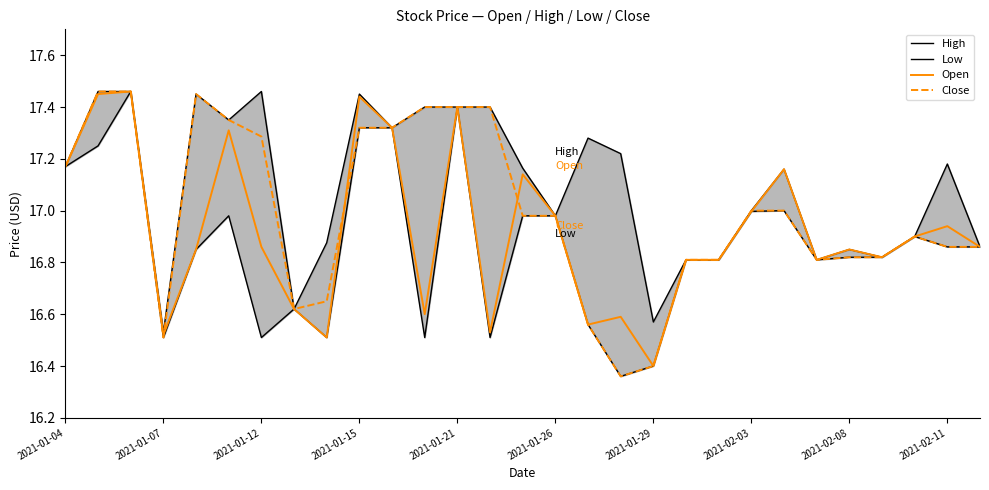

The value of Close at 16 is 24.2. True or false?

False